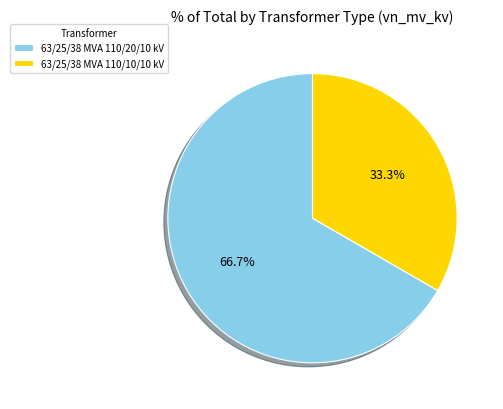

Is 63/25/38 MVA 110/20/10 kV the majority of the pie?

Yes